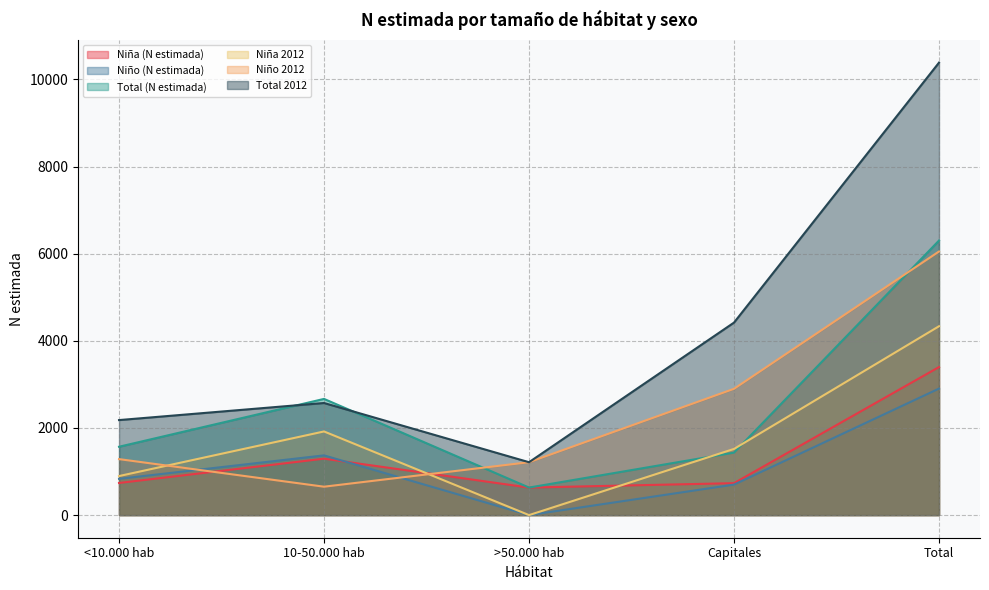

Which has a higher value, <10.000 hab or 10-50.000 hab?

10-50.000 hab